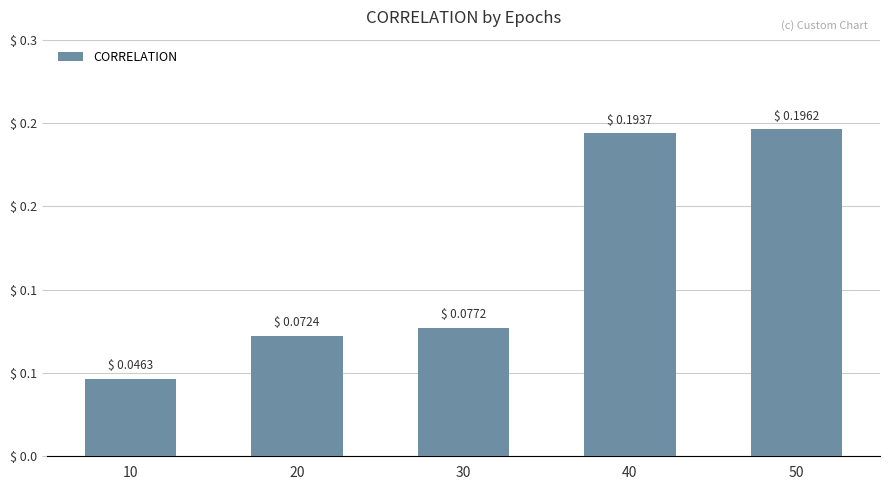

What is the maximum value shown in the chart?

0.2